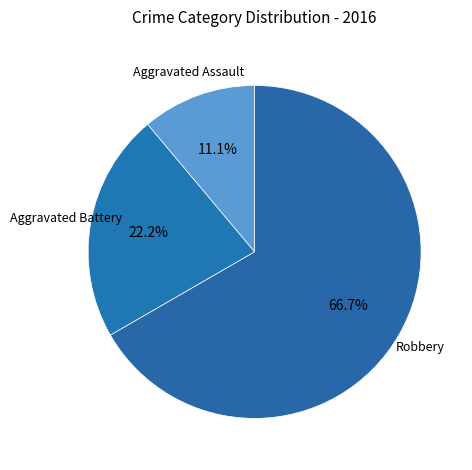

How many segments does this pie chart have?

3